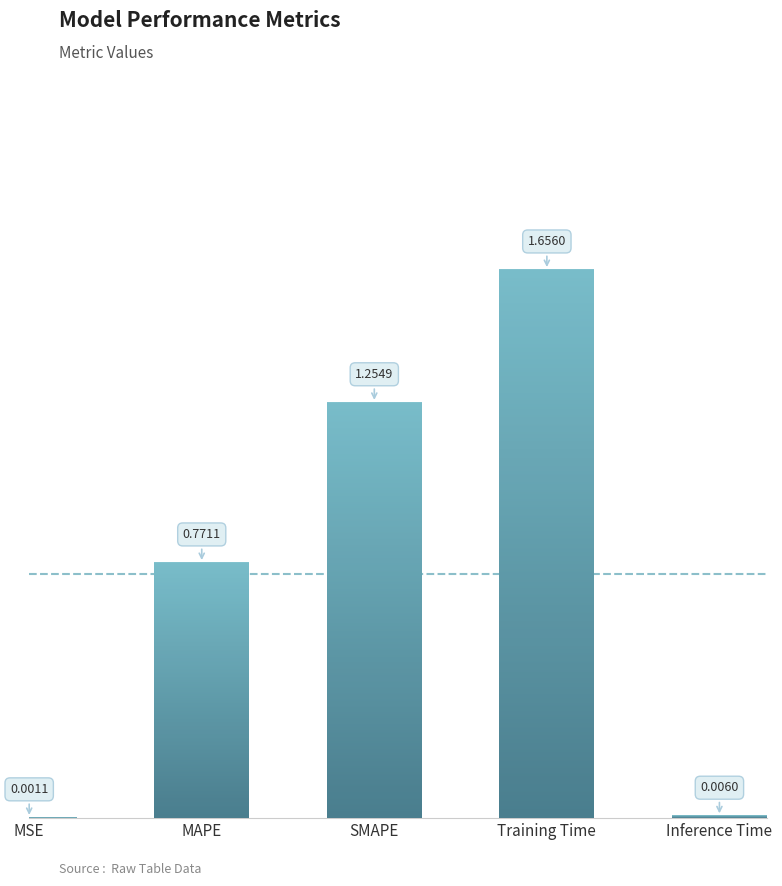

At which label is the value closest to 0?

MSE